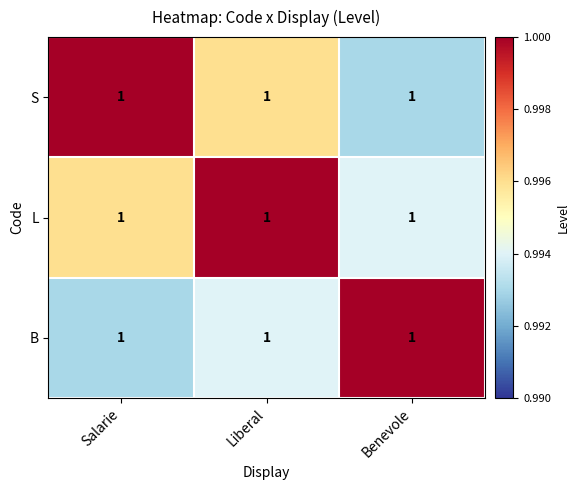

At how many categories does at least one series exceed 0?

3